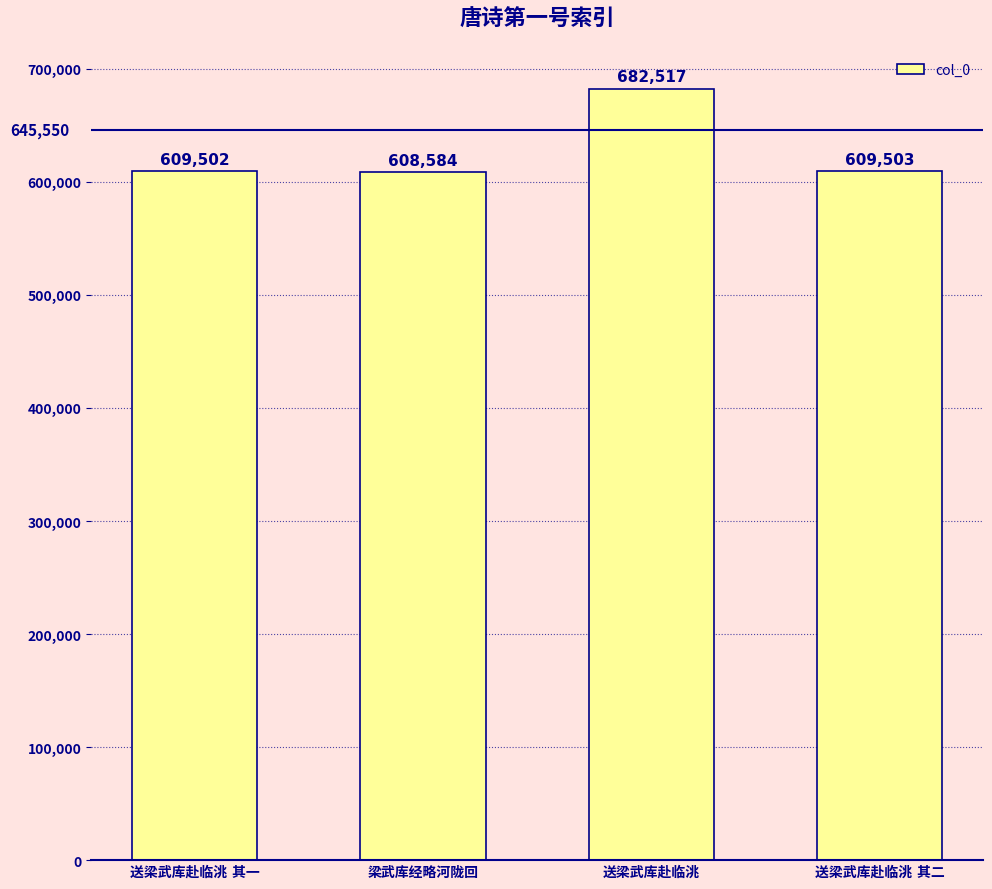

What is the sum of all values?

2510106